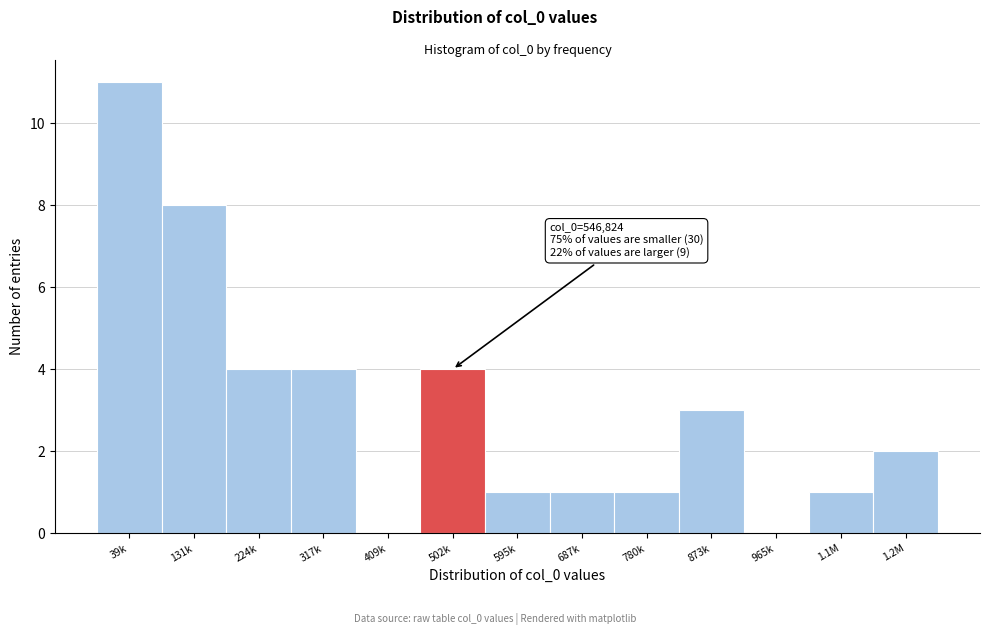

What is the maximum value shown in the chart?

11